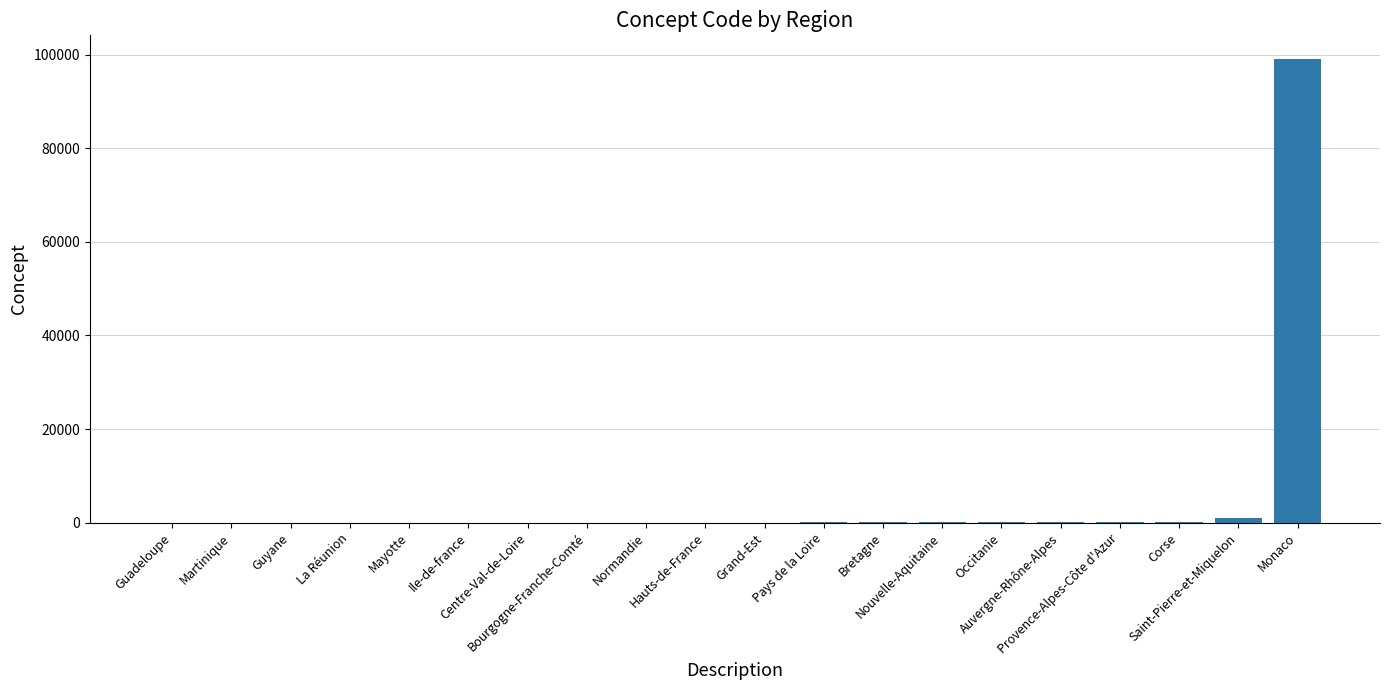

Which has a higher value, Pays de la Loire or Saint-Pierre-et-Miquelon?

Saint-Pierre-et-Miquelon